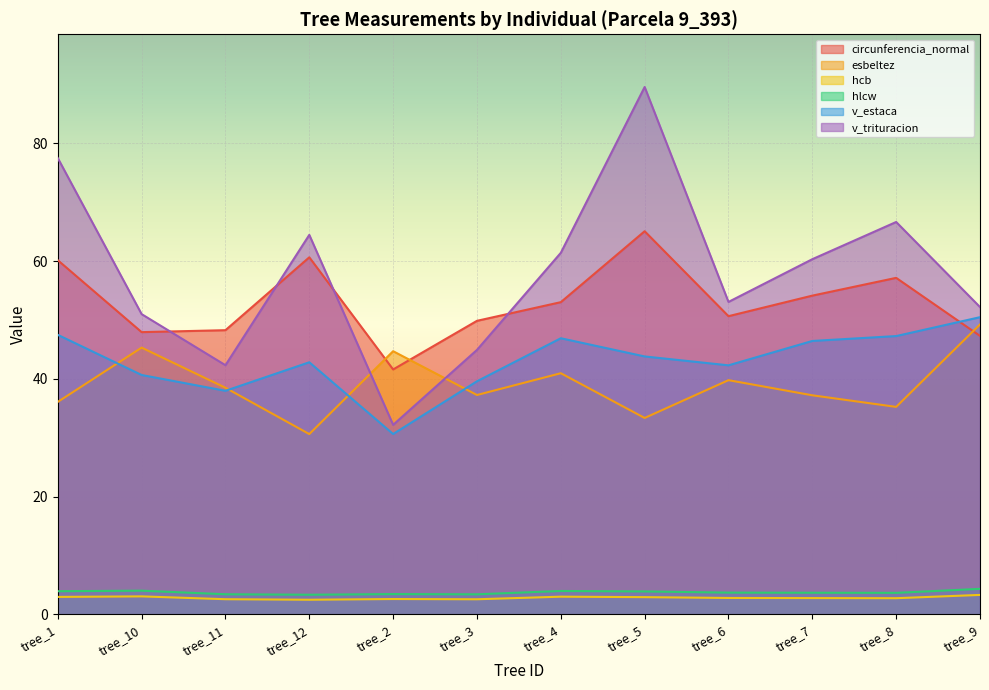

The value of hlcw at tree_3 is 3.4. True or false?

True